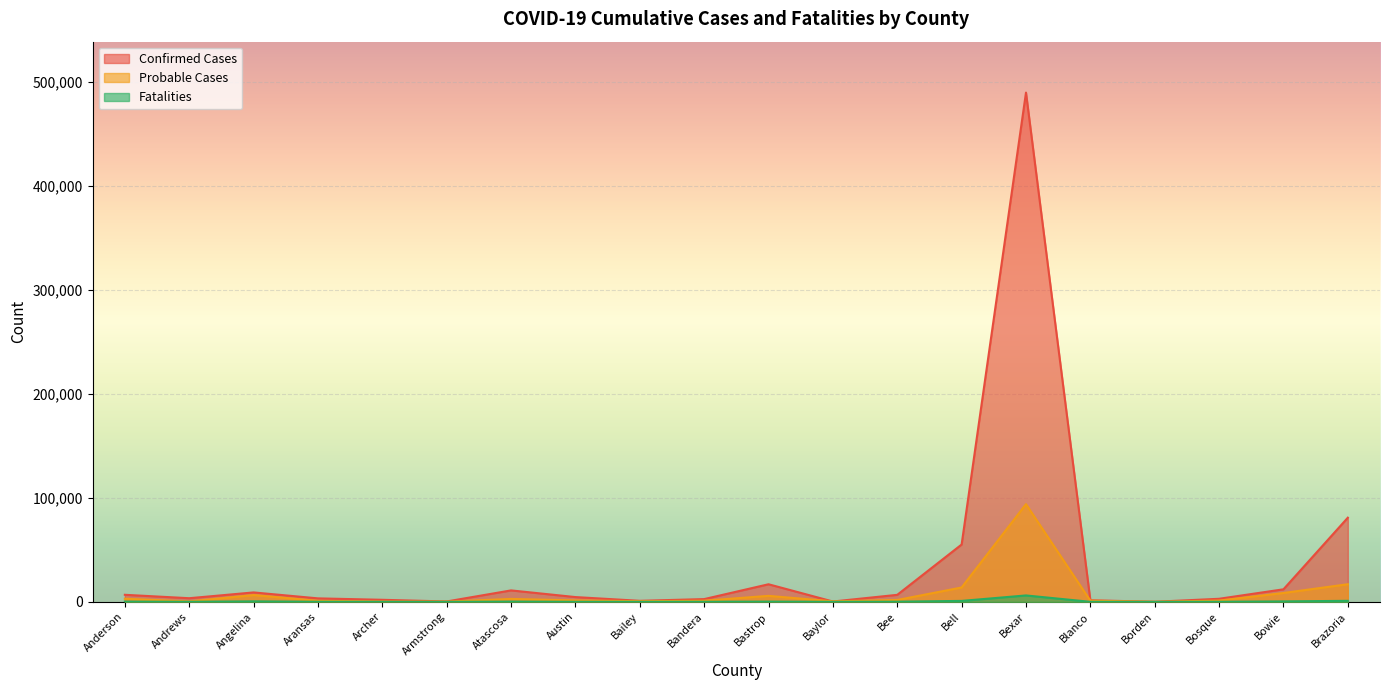

What value does the Fatalities series have at Baylor, to the nearest 10?

30